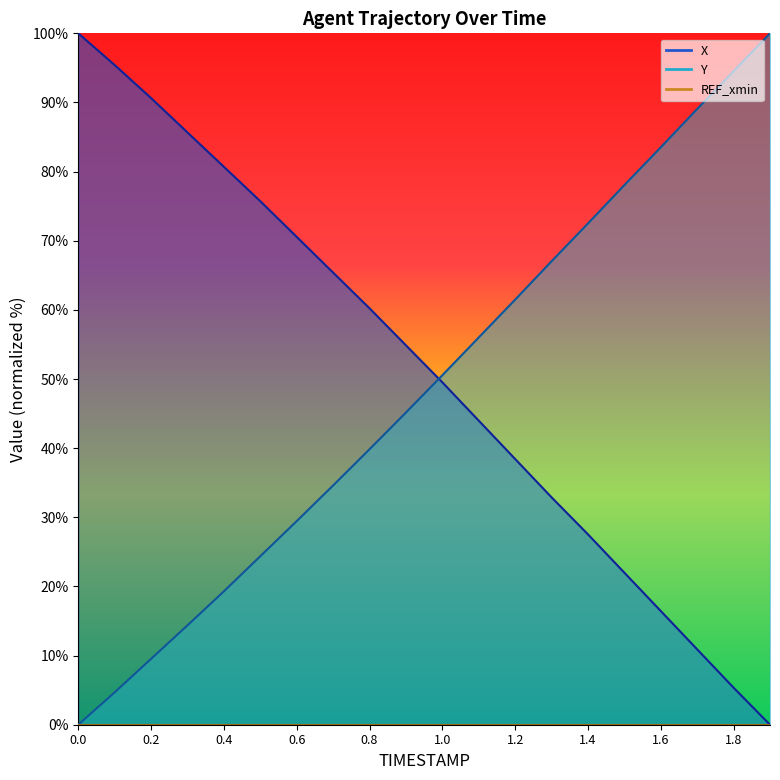

At which category does the chart reach its minimum across all series?

1.9